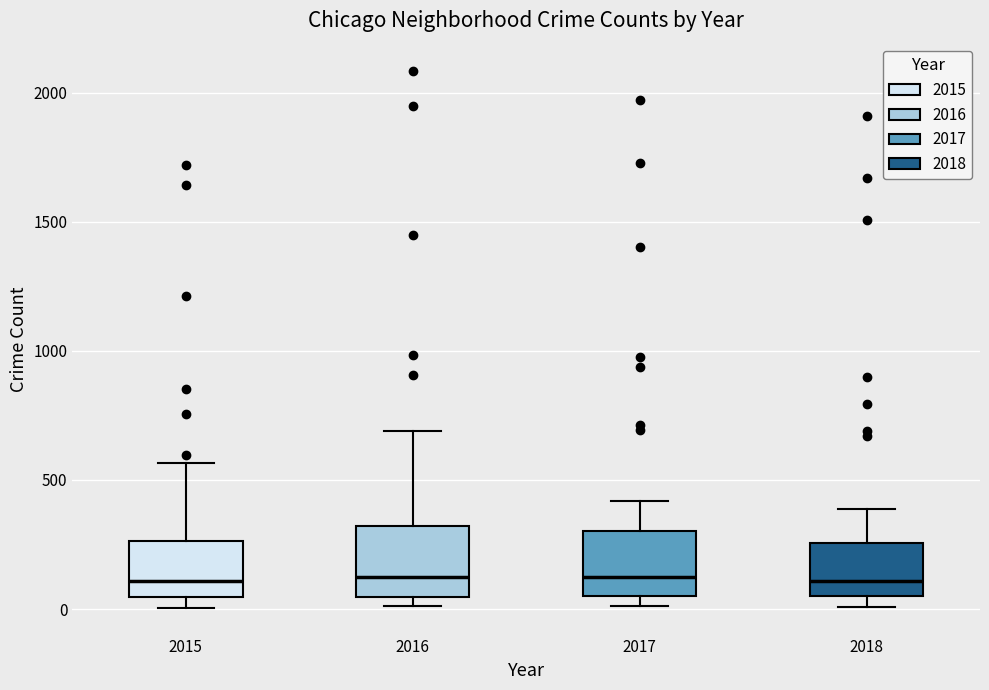

Where does the upper whisker of the box at x = 2017 end on the y-axis? The values are not printed on the chart, so give them approximately, as read against the axis.

400